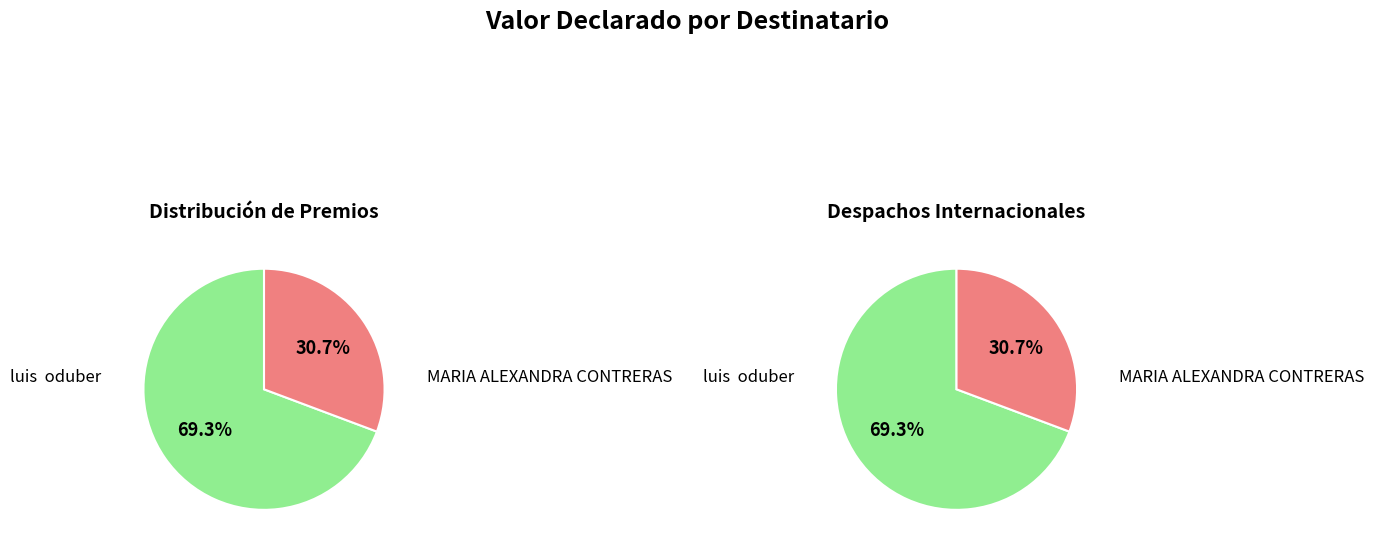

Which has a higher value, MARIA ALEXANDRA CONTRERAS or luis  oduber?

luis  oduber